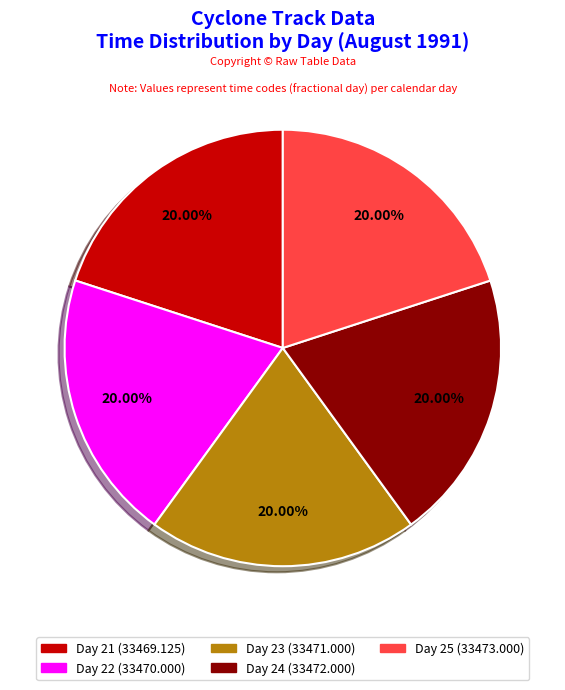

Does any single category account for the majority?

No